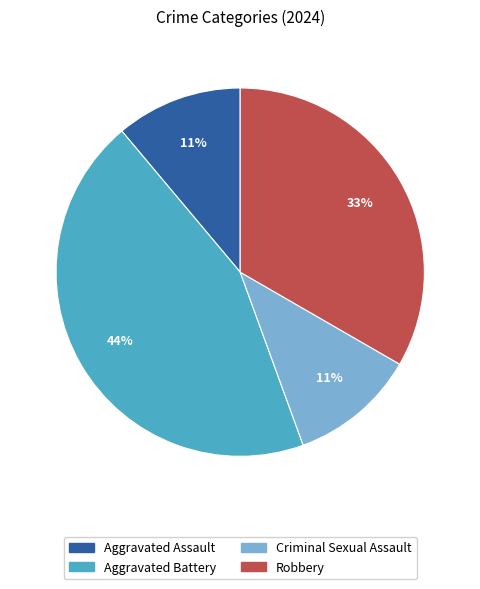

Which slice is the largest?

Aggravated Battery